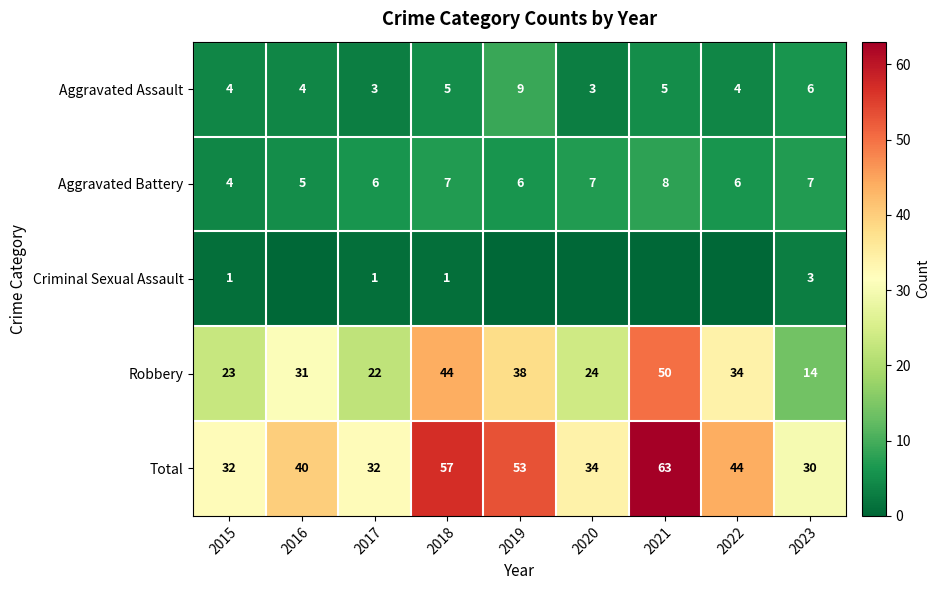

Rank the series at 2017 from highest to lowest value.

Total, Robbery, Aggravated Battery, Aggravated Assault, Criminal Sexual Assault